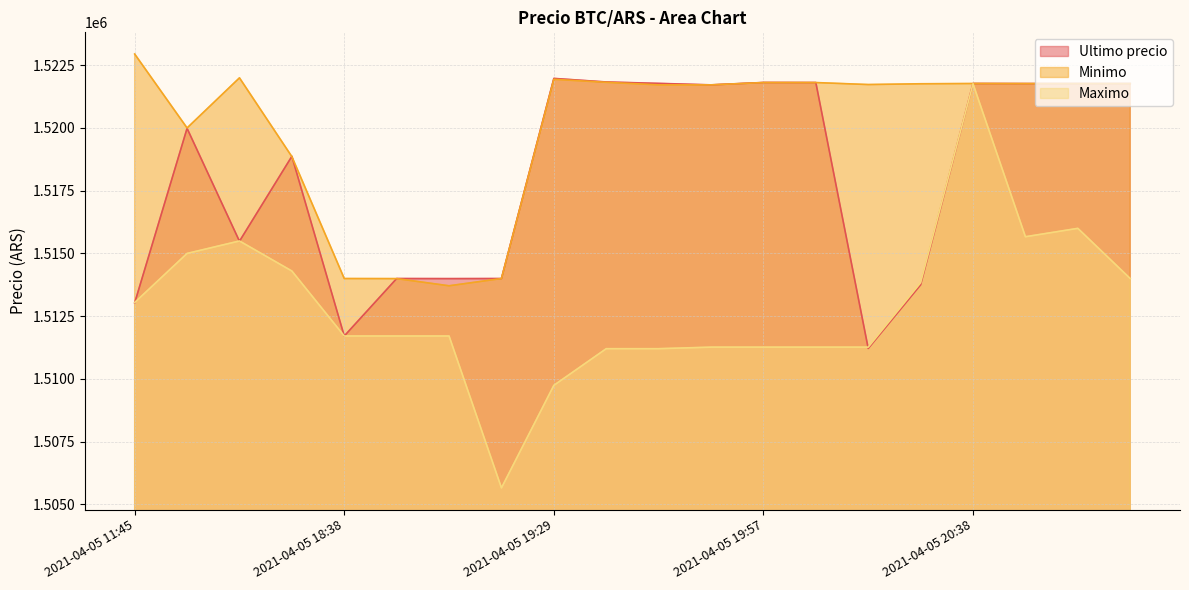

True or false: Minimo has more than 1 points higher than both neighbors.

True